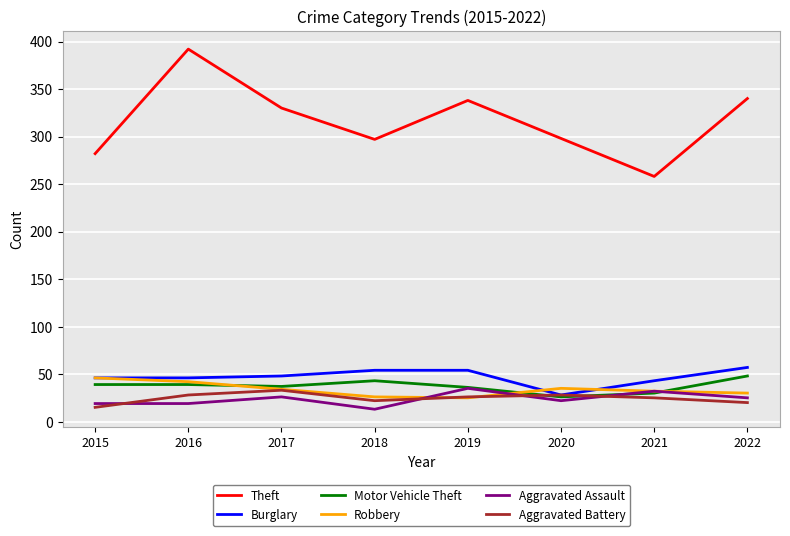

True or false: Burglary and Theft intersect in this chart.

False